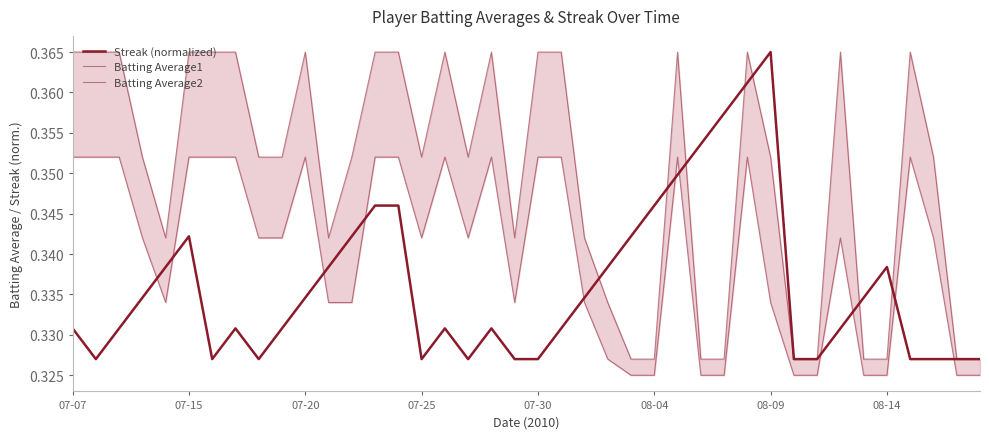

How many data points does each series have?

40